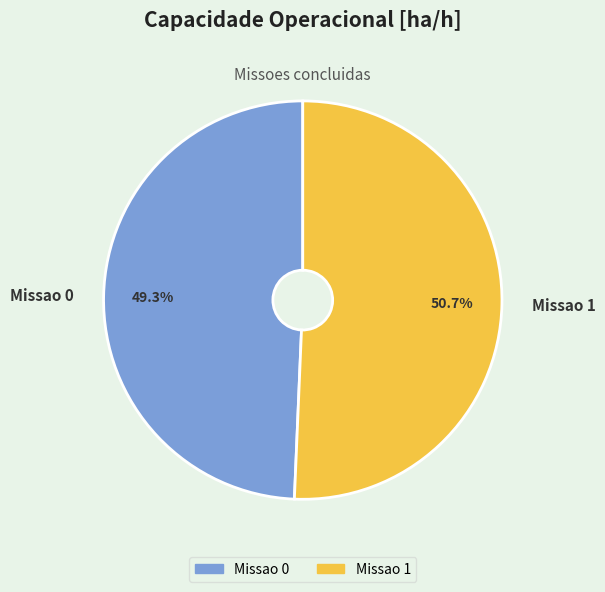

Rank the categories by value from highest to lowest.

Missao 1, Missao 0